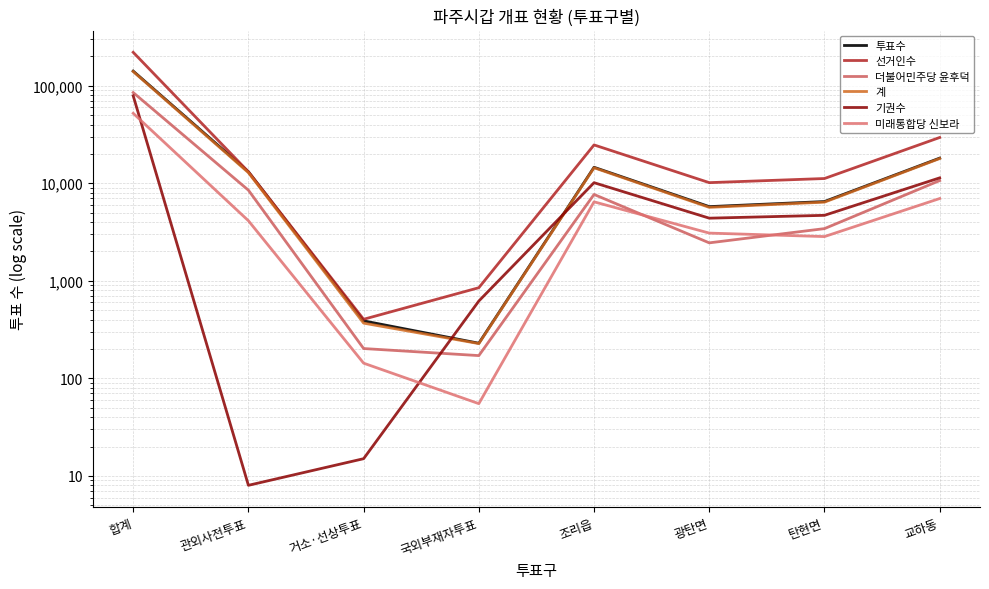

Which series has the largest total across all categories?

선거인수